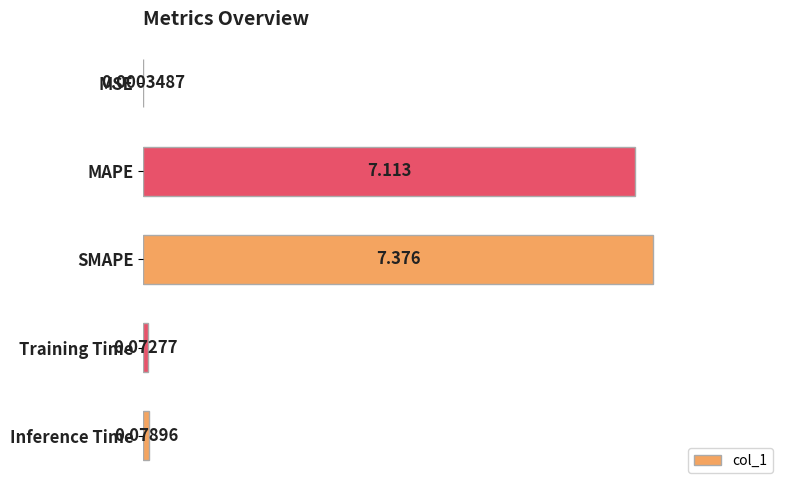

Are the bars horizontal?

Yes